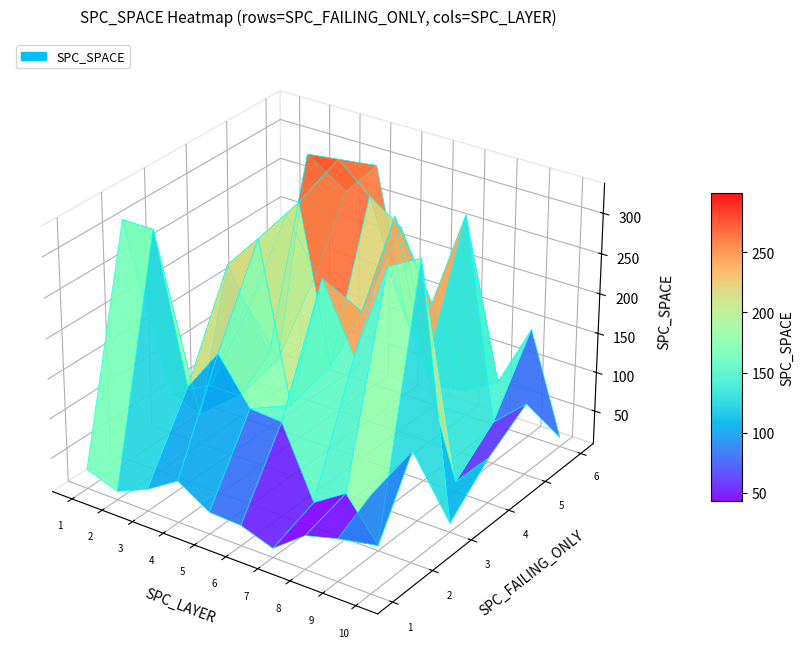

The 1 series shows 20 at 1. True or false?

False